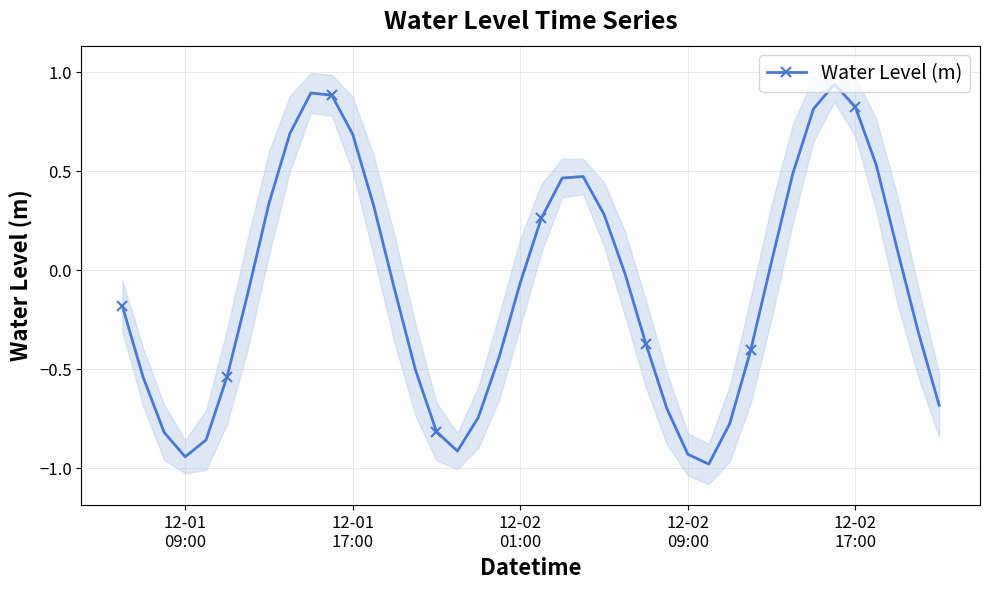

How many data points are less than 0?

23